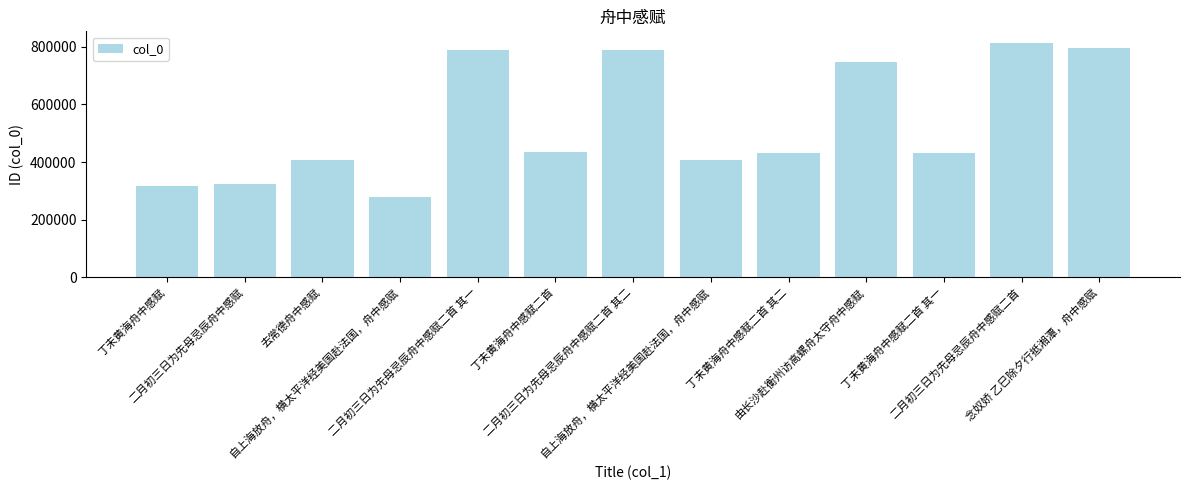

Which category has the highest value across all series?

二月初三日为先母忌辰舟中感赋二首